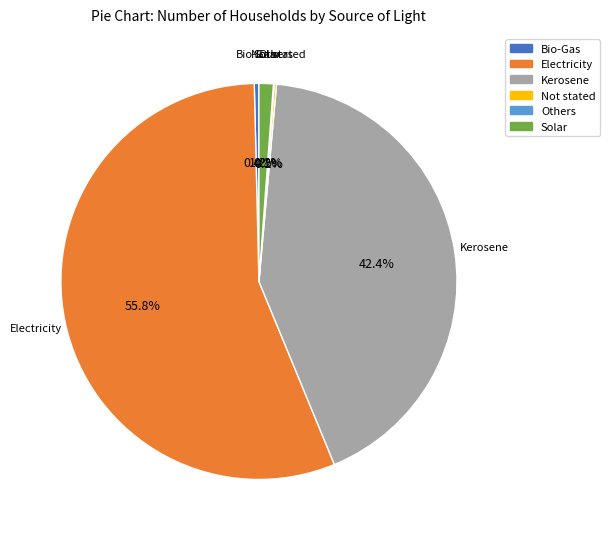

To the nearest percent, what is the average slice percentage?

17%